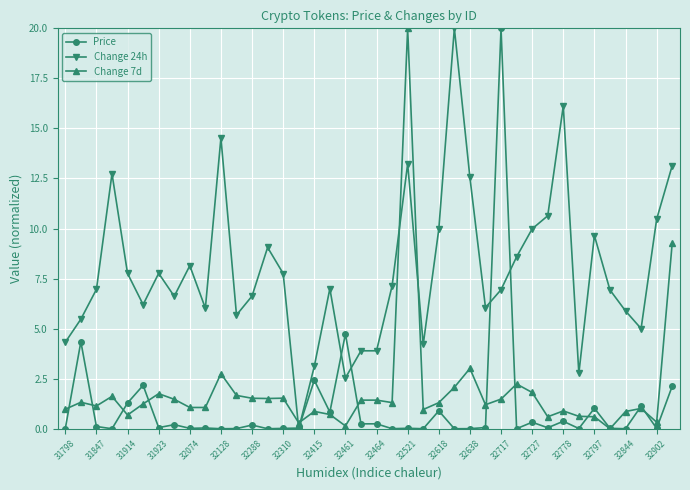

What is the value of the Change 24h point at the 13th from the left?

6.6